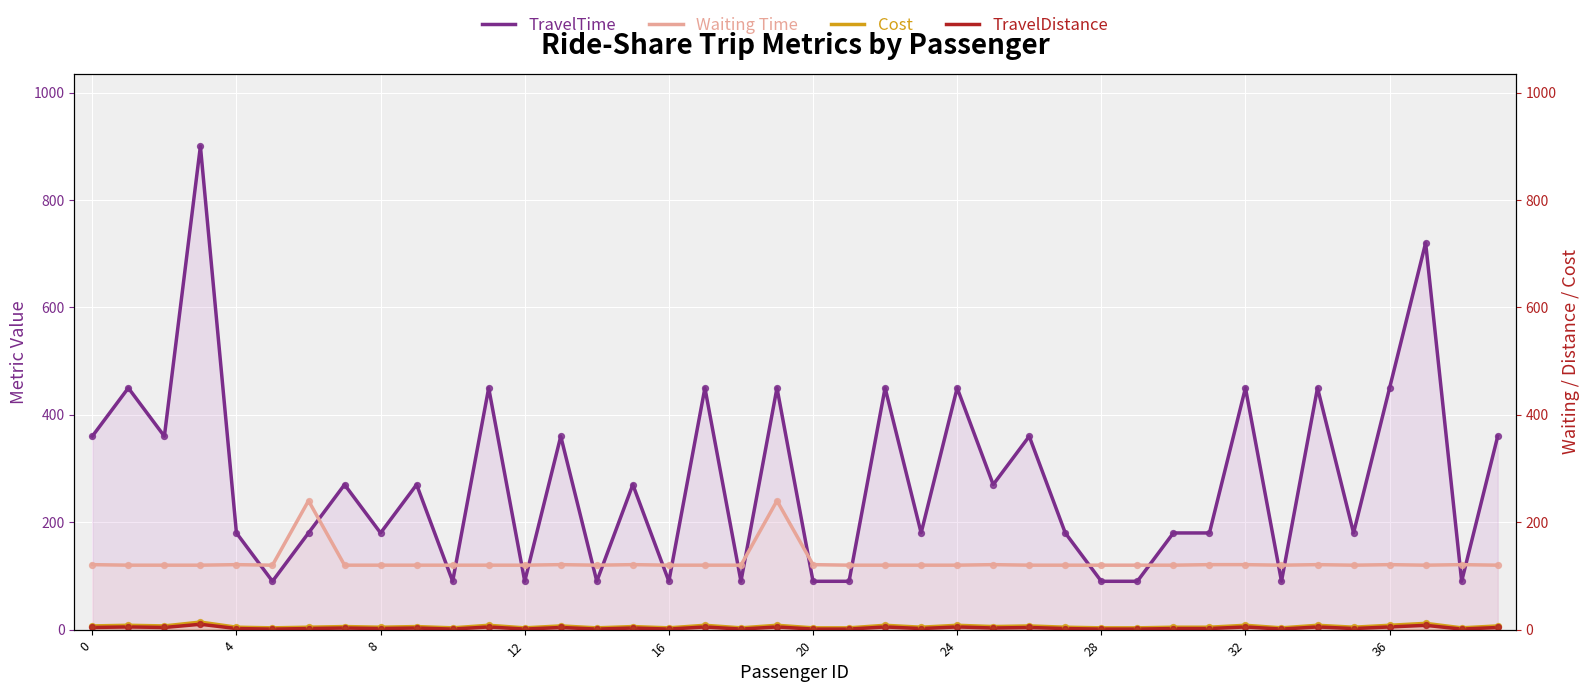

What are all the series names shown in the legend?

TravelTime, Waiting Time, Cost, TravelDistance